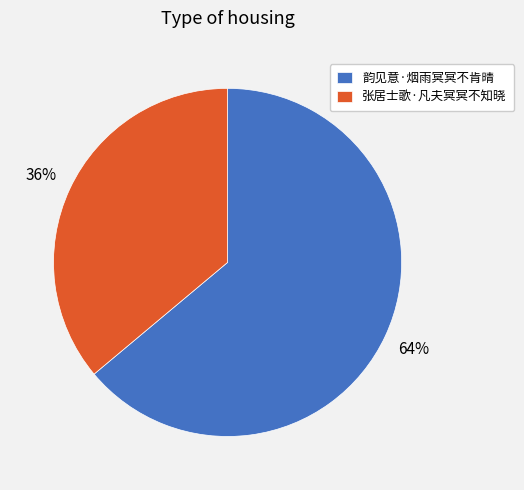

Count the number of slices in the pie.

2